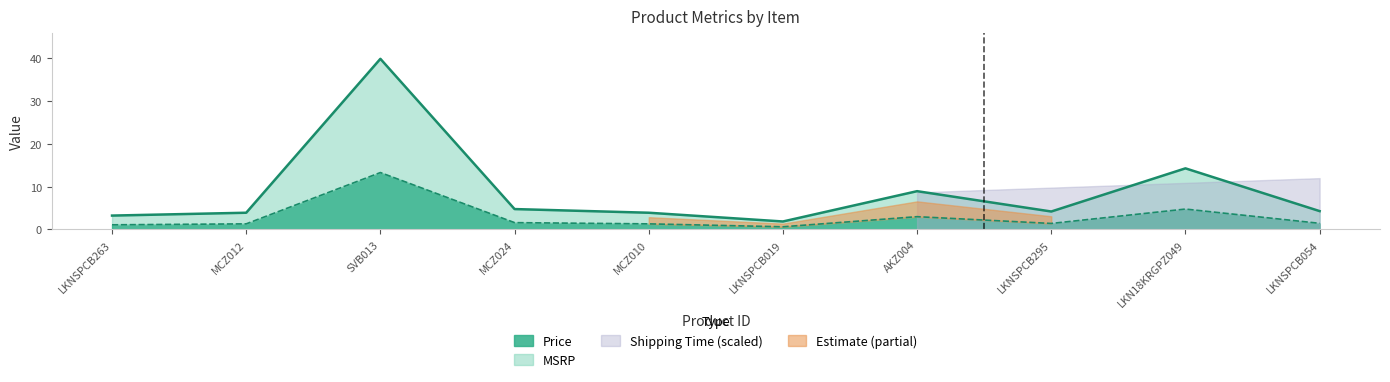

The value of Price at LKN18KRGPZ049 is 1.2. True or false?

False